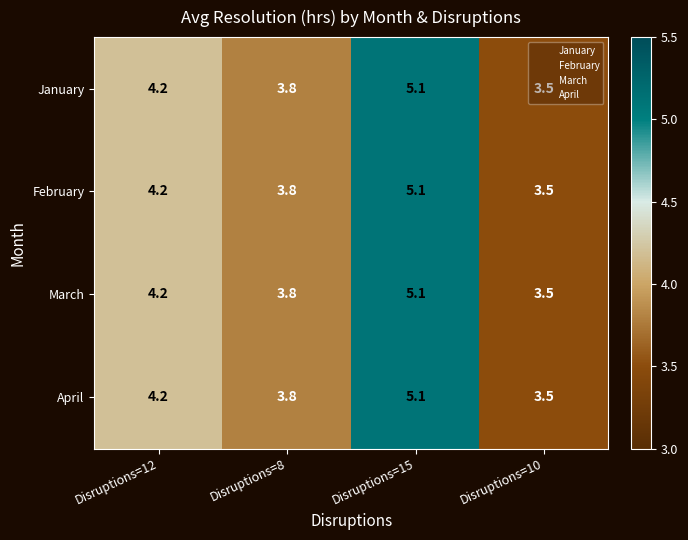

What value does the January series have at Disruptions=10?

3.5